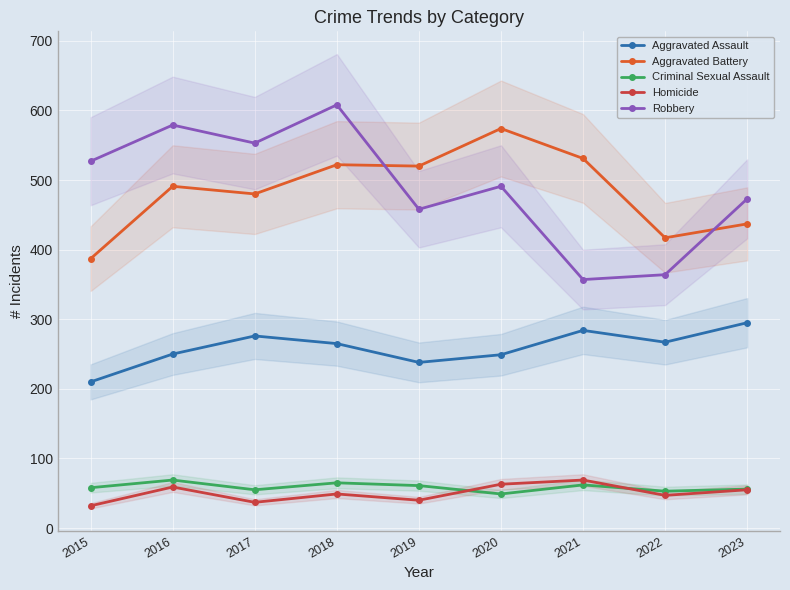

What is the value of the Homicide point at the 8th from the left?

47